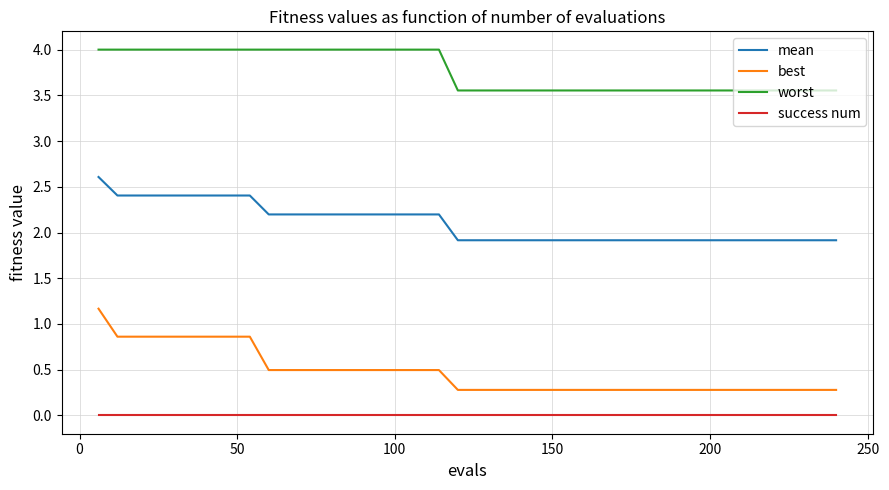

What are all the series names shown in the legend?

mean, best, worst, success num